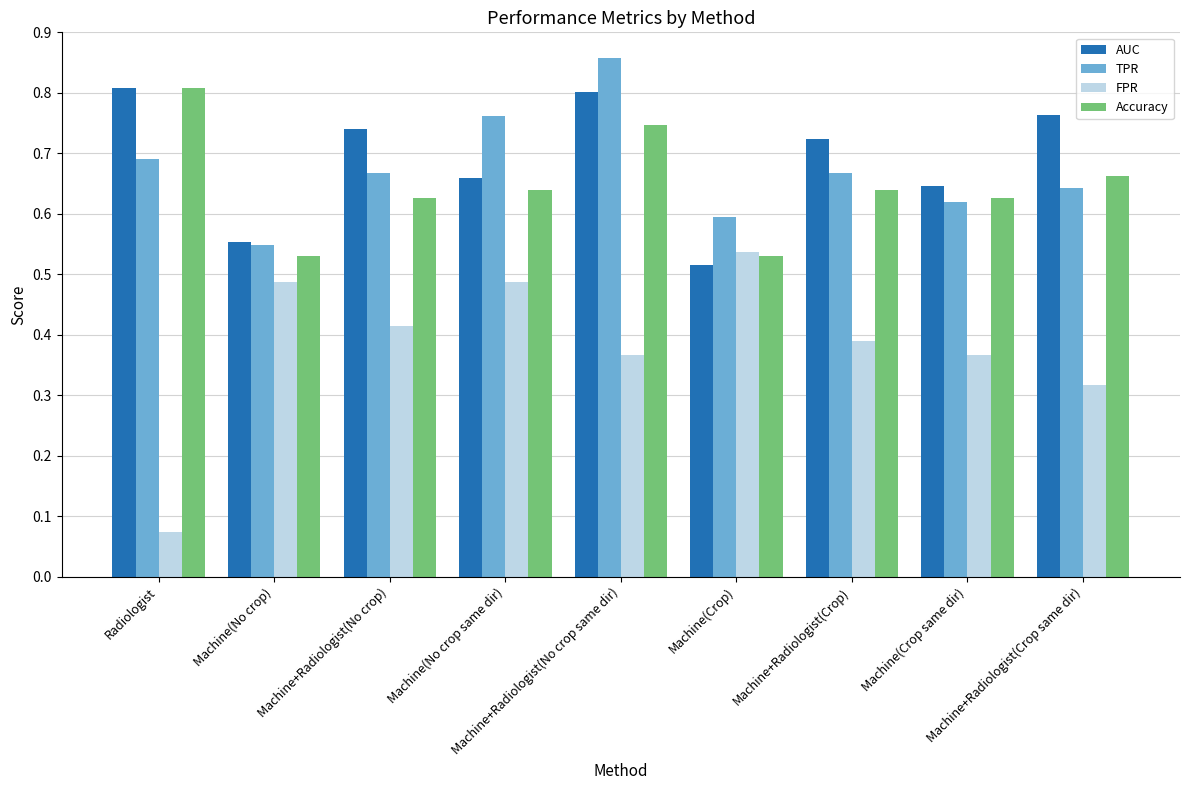

Which series has the largest range (max minus min)?

FPR